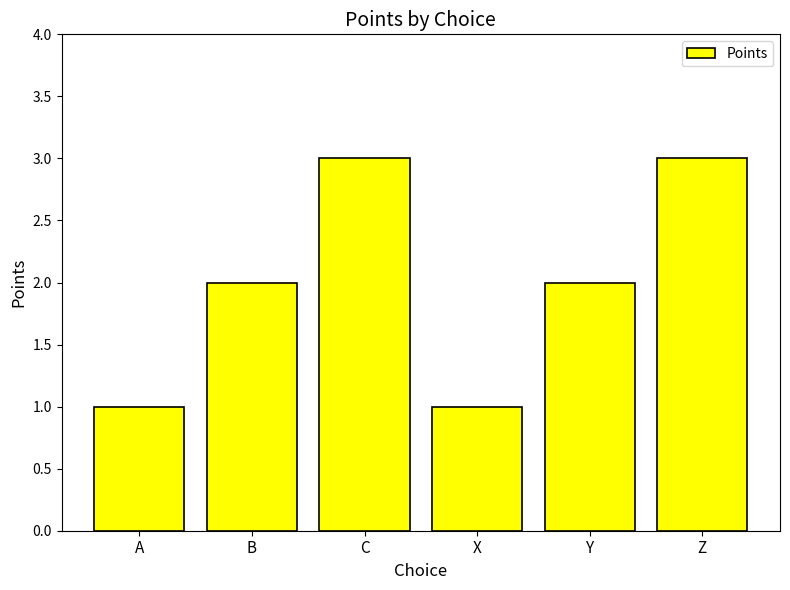

What position from the left is Y?

5